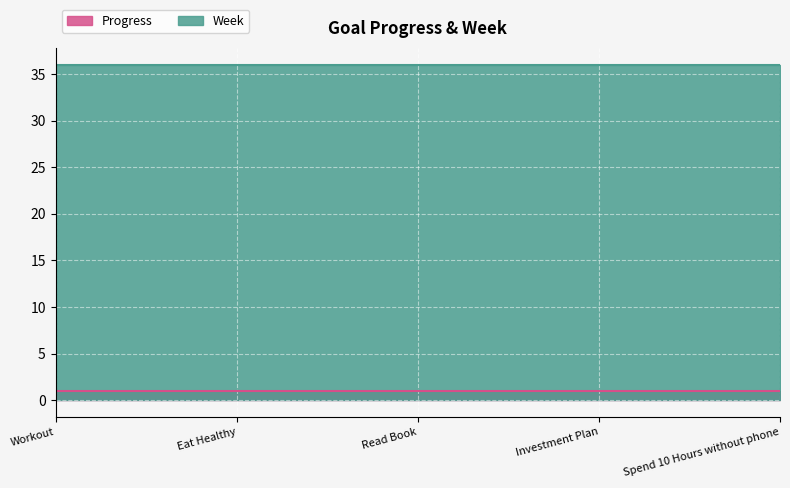

Reading right to left, transcribe all the data shown in this chart.

Progress: Spend 10 Hours without phone=1.0	Investment Plan=1.0	Read Book=1.0	Eat Healthy=1.0	Workout=1.0
Week: Spend 10 Hours without phone=36.0	Investment Plan=36.0	Read Book=36.0	Eat Healthy=36.0	Workout=36.0